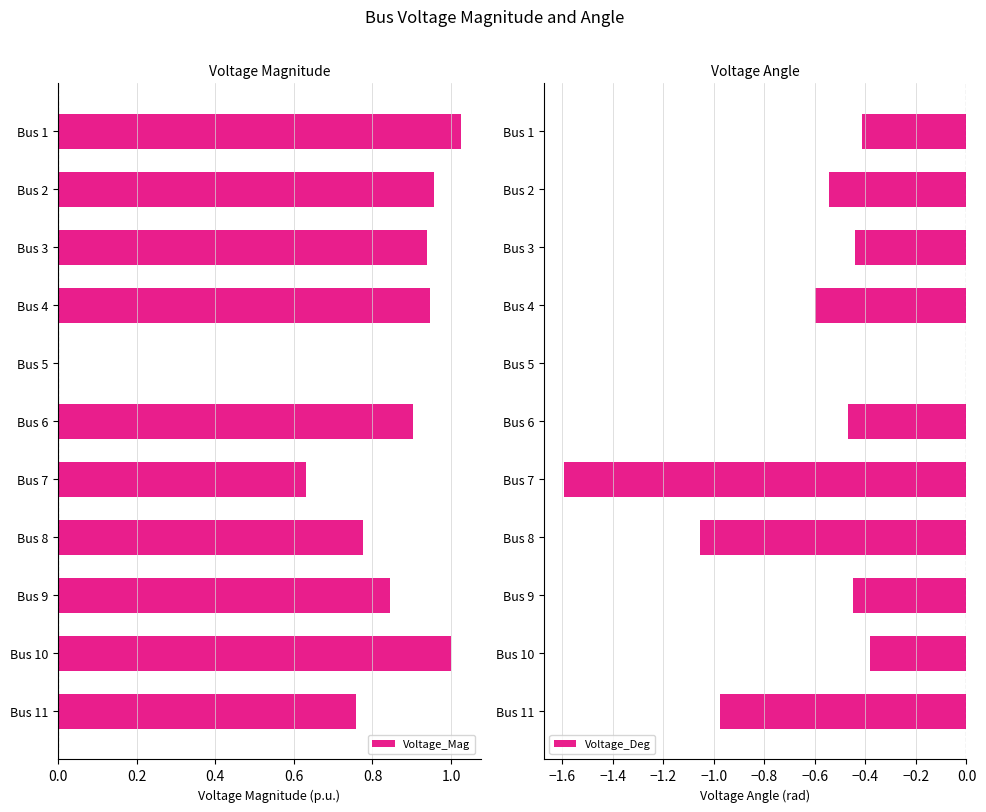

How many groups of bars are there?

11